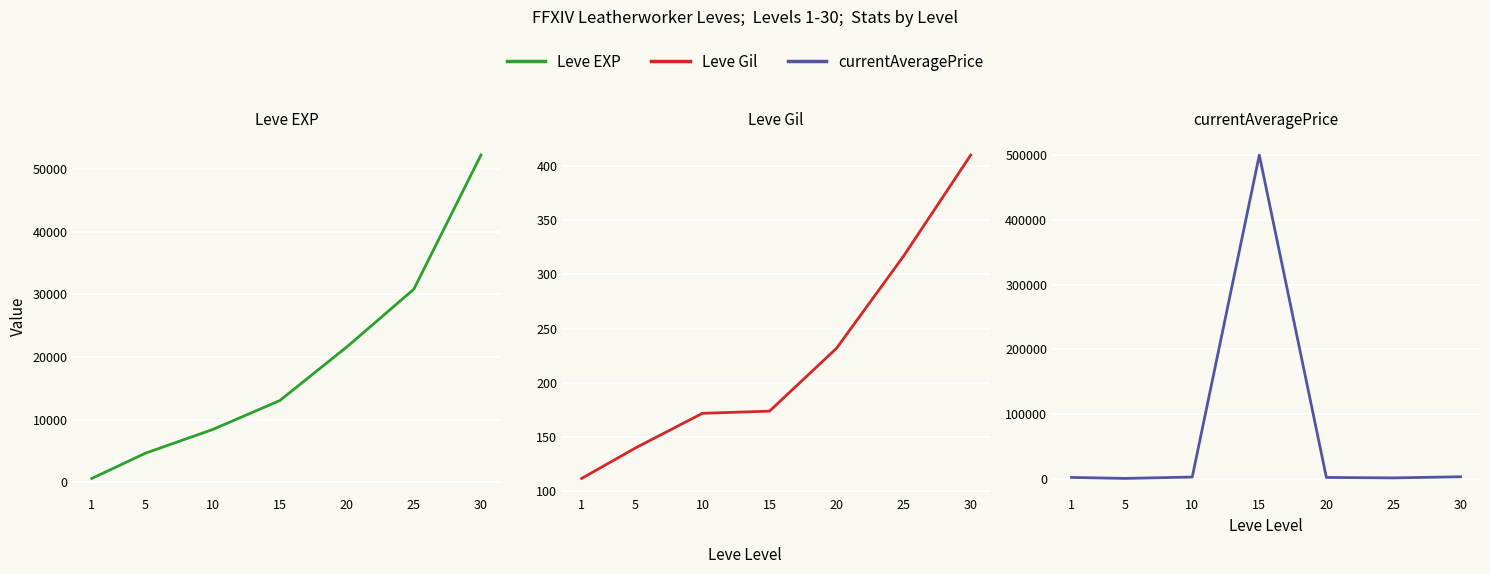

How many times do currentAveragePrice and Leve EXP cross each other?

3